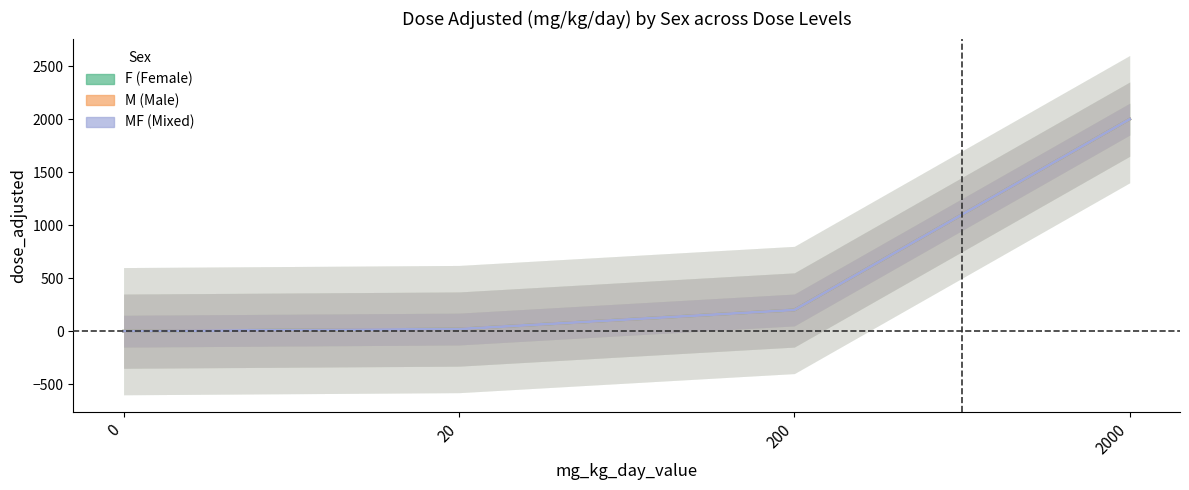

What is the difference between the maximum and minimum values in the MF series?

2000